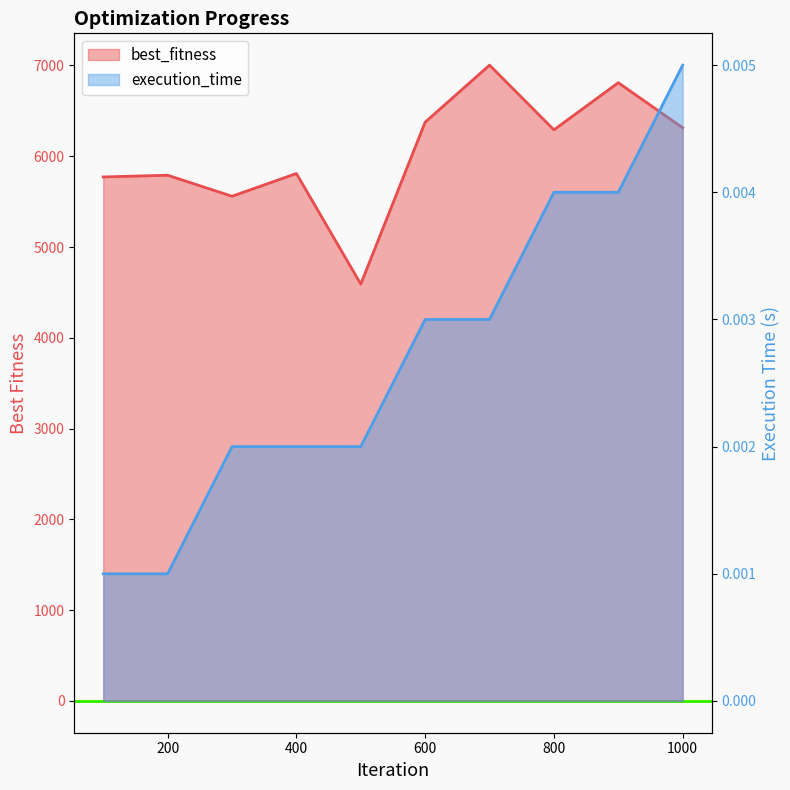

How many lines are shown in the chart?

2